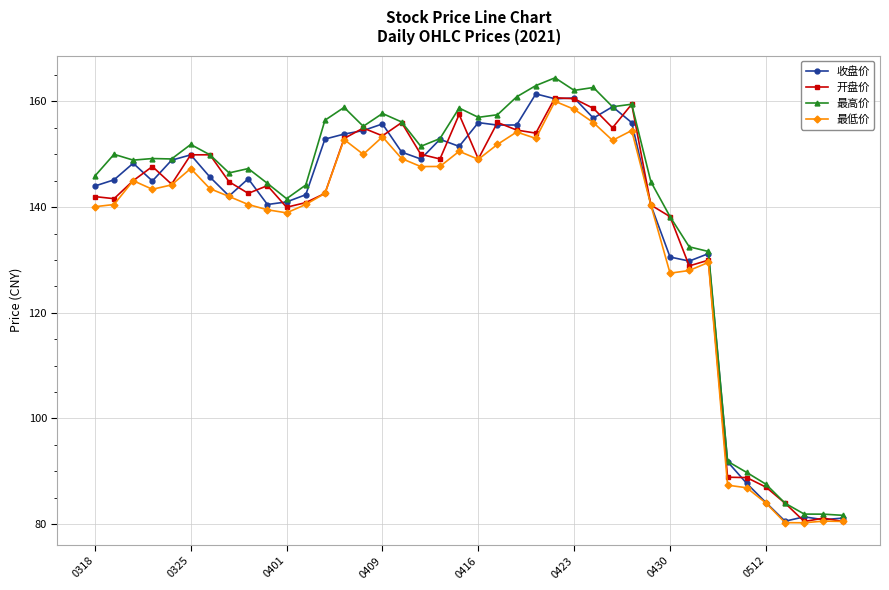

What is the value of the 最低价 point at the 26th from the left?

158.5